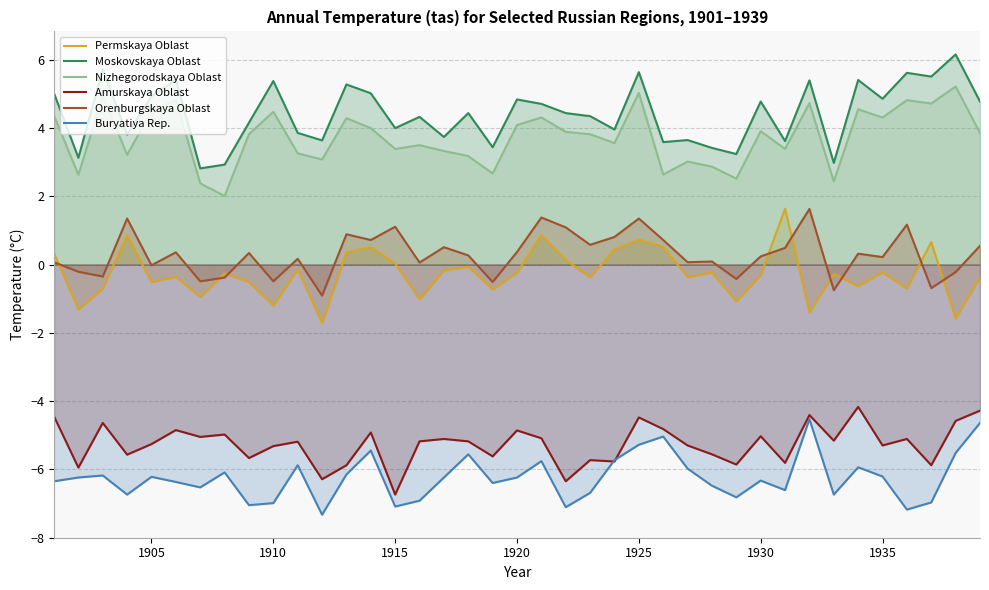

What is the difference between the maximum and minimum values in the Orenburgskaya Oblast series?

2.5